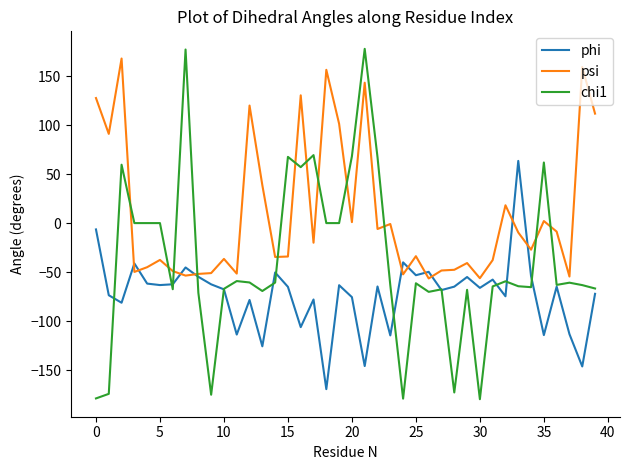

Which series has the largest total across all categories?

psi